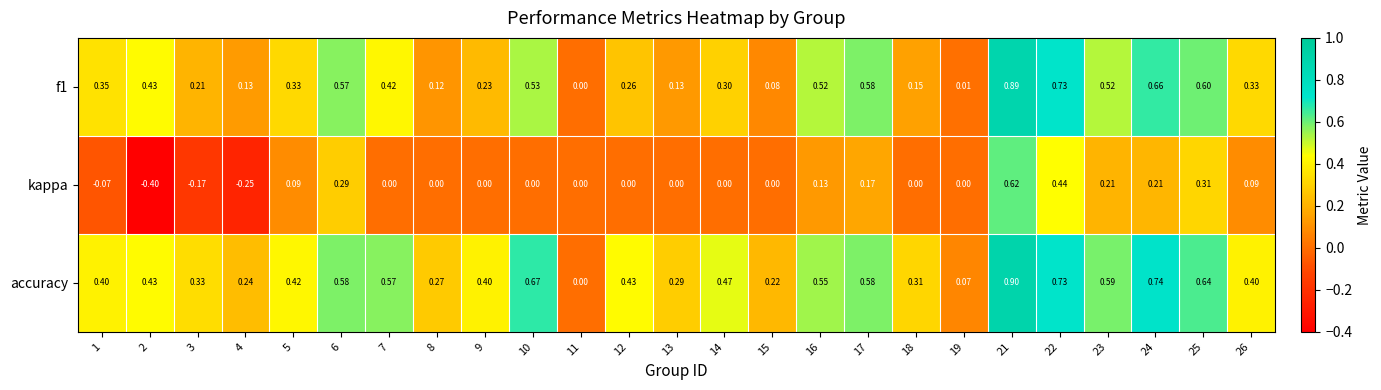

How many series are shown in this chart?

3